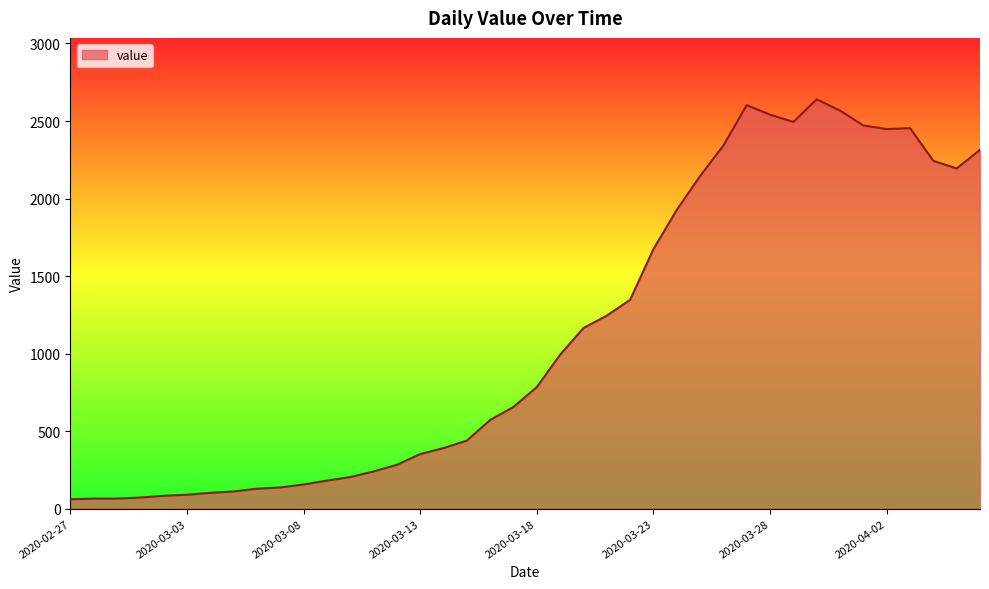

What is the smallest value displayed?

61